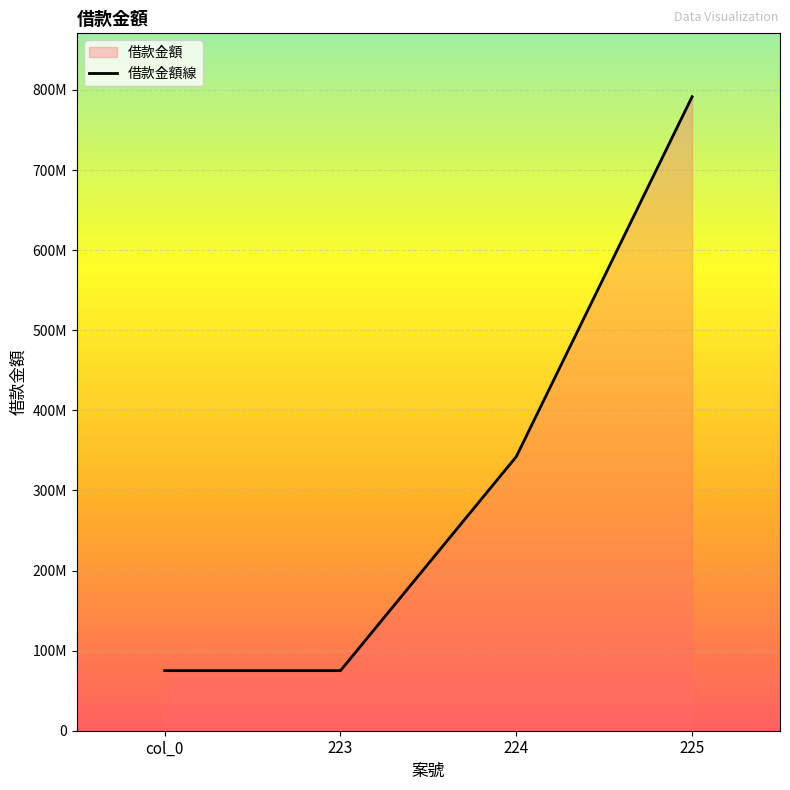

What is the label of the 3rd point from the left?

224